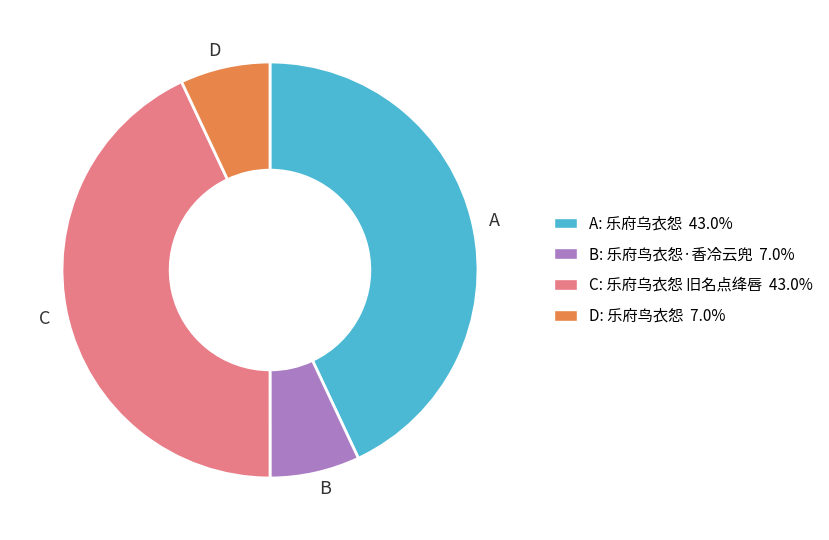

Is C the majority of the pie?

No